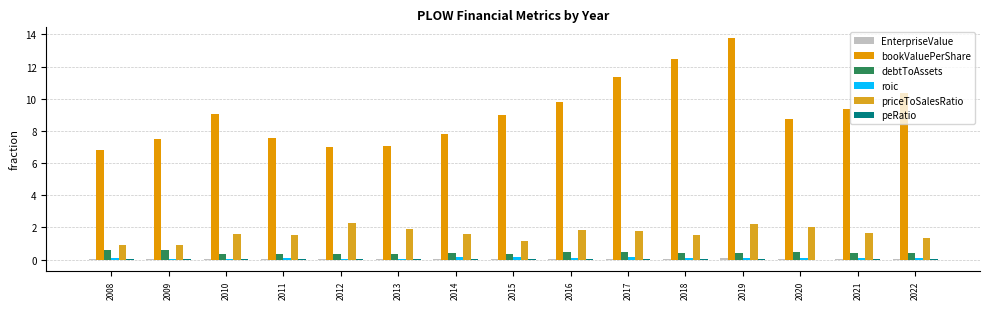

The EnterpriseValue series shows 0.0 at 2013. True or false?

True